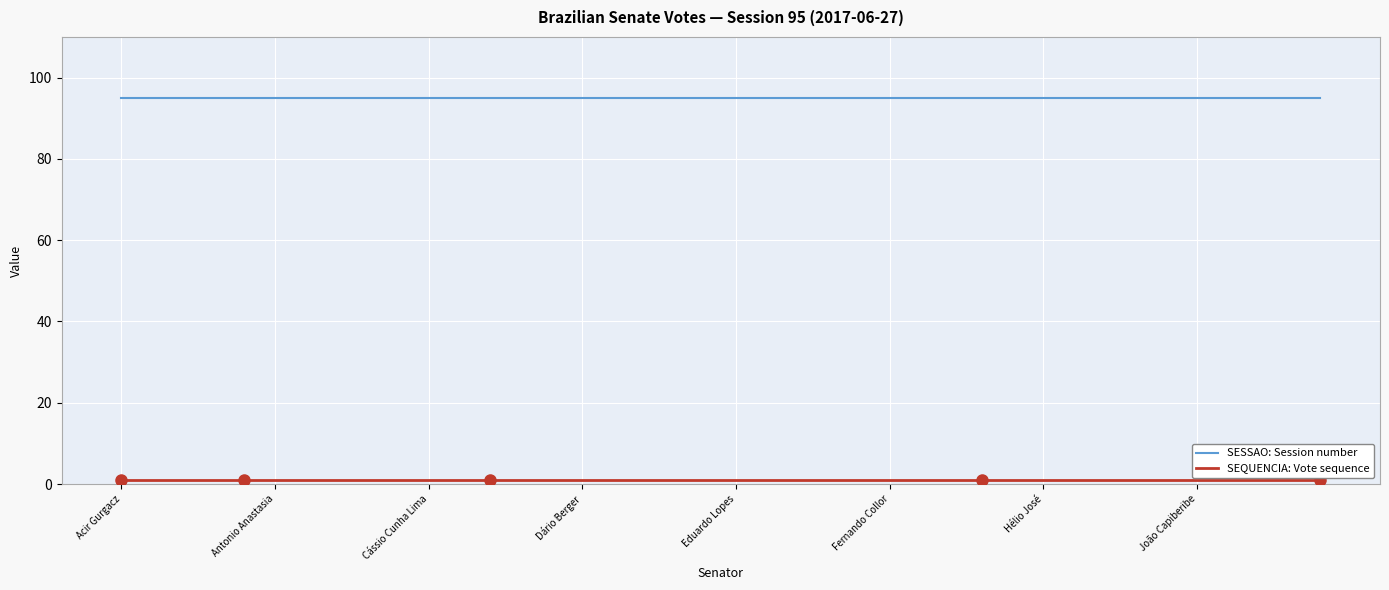

Which series has the largest total across all categories?

SESSAO: Session number